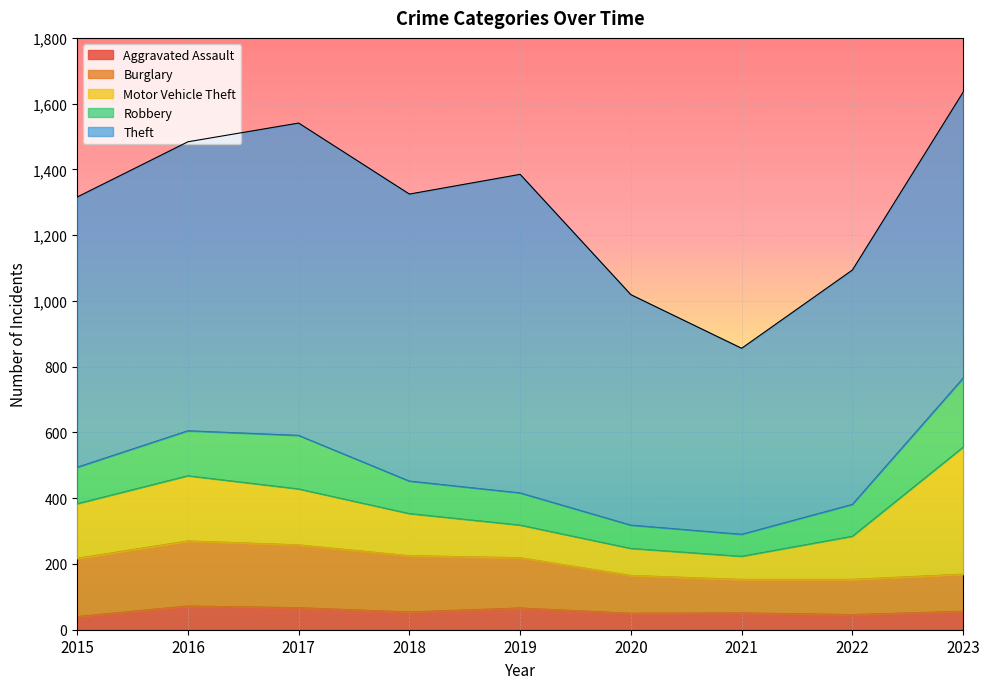

Which series changed the most between 2016 and 2017?

Theft